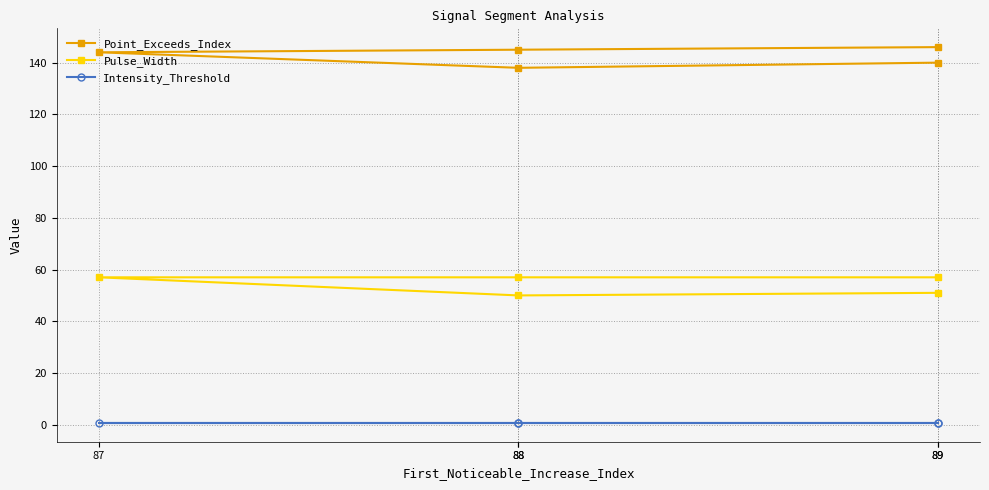

Between 87 and 89, which is larger?

87